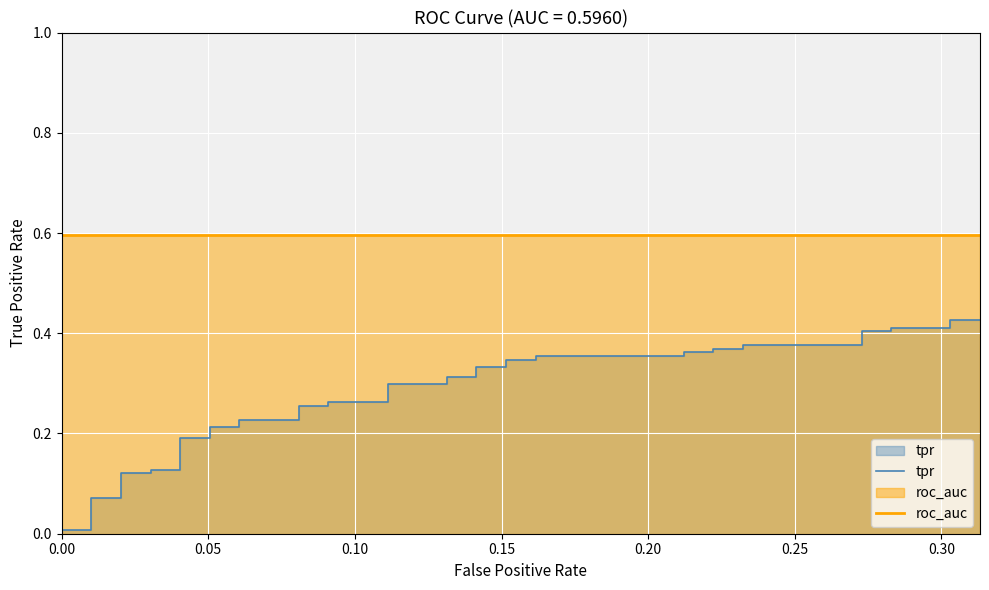

Which series has the largest total across all categories?

roc_auc